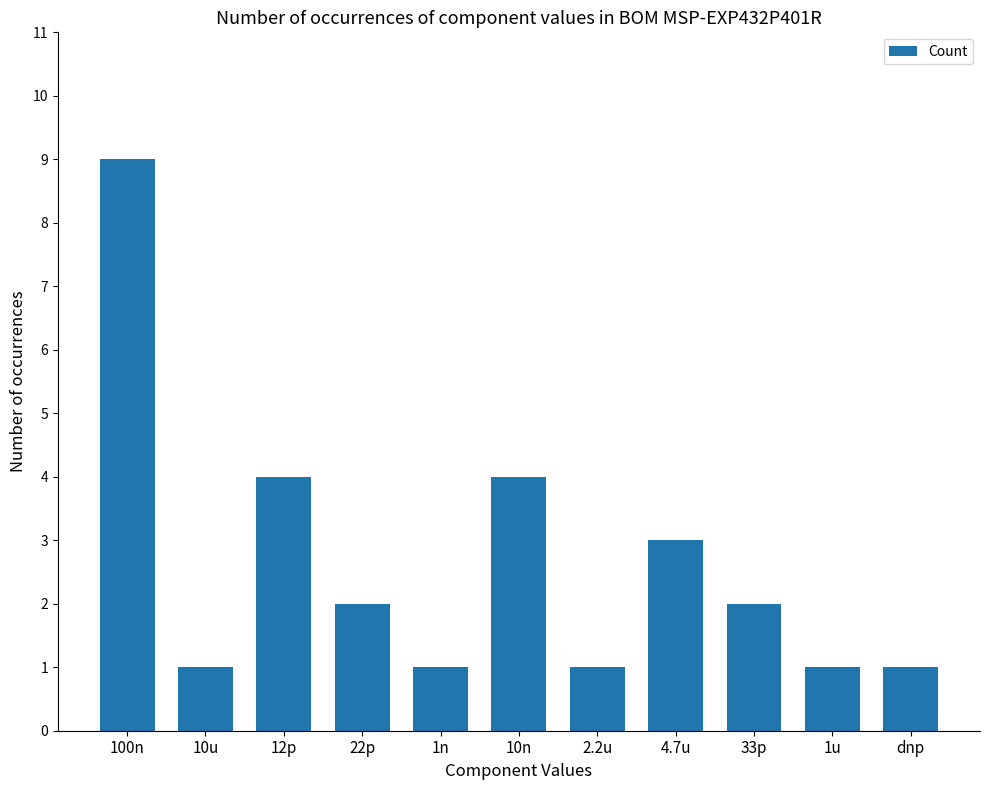

What is the change in value from 10u to 10n?

+3